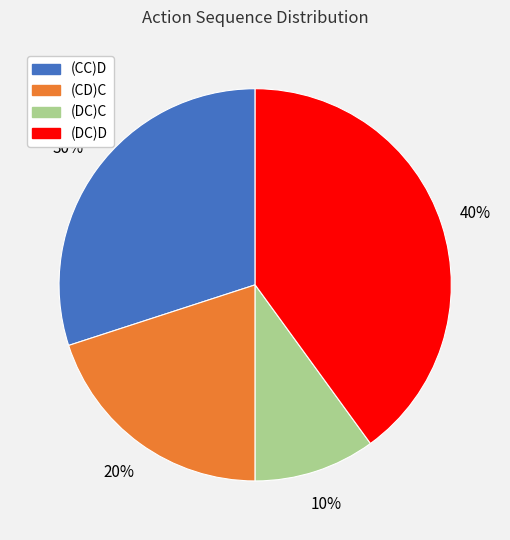

Is it true that (DC)D is 40% of the pie?

True